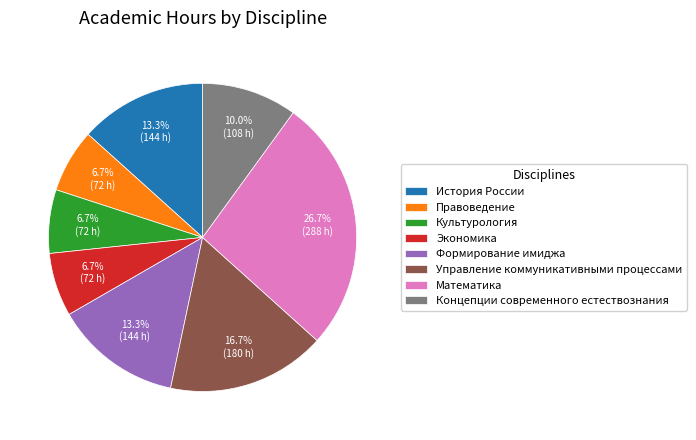

Which category has the biggest portion of the pie?

Математика